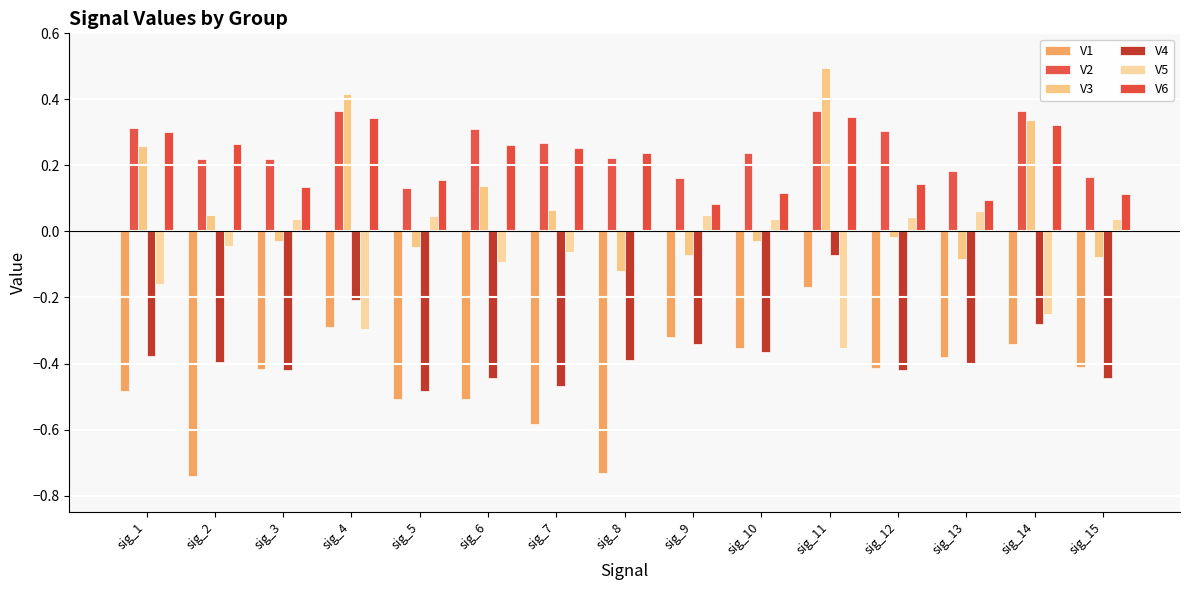

Reading left to right, what are all the values shown in this chart?

V1: -0.5	-0.7	-0.4	-0.3	-0.5	-0.5	-0.6	-0.7	-0.3	-0.4	-0.2	-0.4	-0.4	-0.3	-0.4
V2: 0.3	0.2	0.2	0.4	0.1	0.3	0.3	0.2	0.2	0.2	0.4	0.3	0.2	0.4	0.2
V3: 0.3	0.0	-0.0	0.4	-0.0	0.1	0.1	-0.1	-0.1	-0.0	0.5	-0.0	-0.1	0.3	-0.1
V4: -0.4	-0.4	-0.4	-0.2	-0.5	-0.4	-0.5	-0.4	-0.3	-0.4	-0.1	-0.4	-0.4	-0.3	-0.4
V5: -0.2	-0.0	0.0	-0.3	0.0	-0.1	-0.1	0.0	0.0	0.0	-0.4	0.0	0.1	-0.2	0.0
V6: 0.3	0.3	0.1	0.3	0.2	0.3	0.3	0.2	0.1	0.1	0.3	0.1	0.1	0.3	0.1